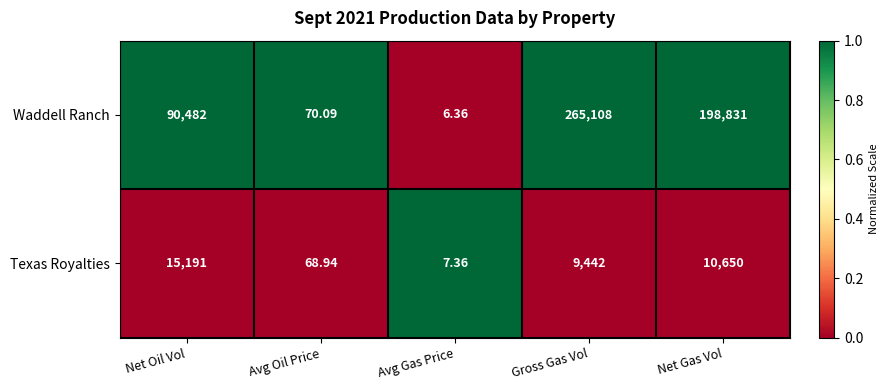

Is the value of Waddell Ranch at Avg Gas Price greater than the value of Texas Royalties at Net Gas Vol?

No